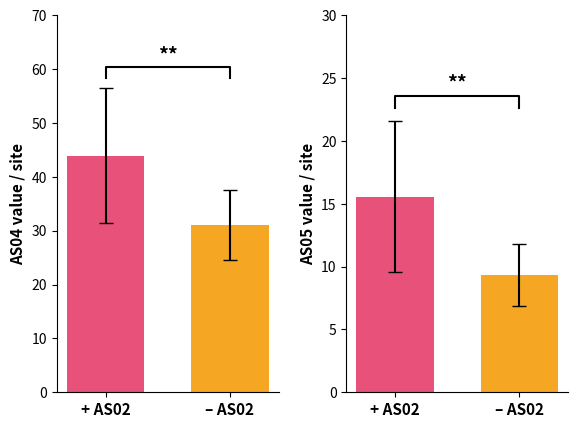

What is the sum of the AS04 values at + AS02 and – AS02?

74.9